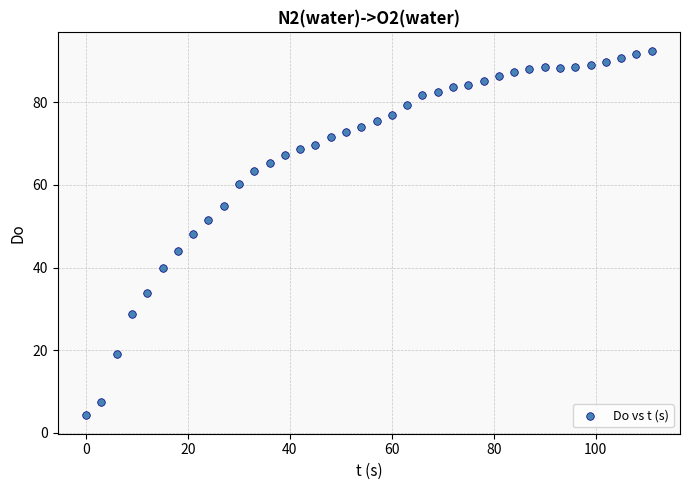

What is the range of Y values (max minus min)?

88.3